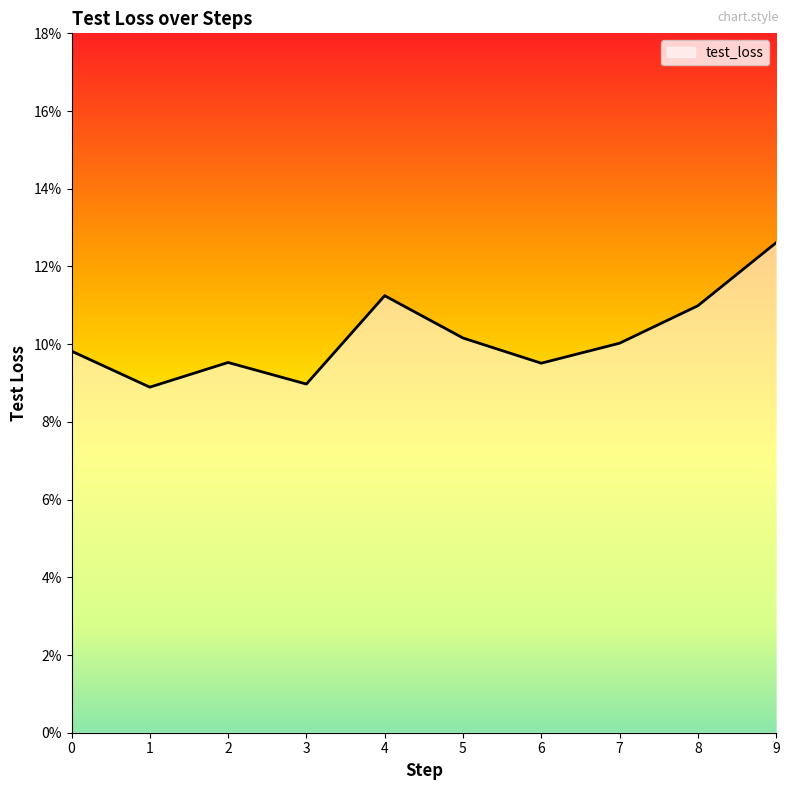

Reading right to left, list all the values displayed in this chart.

0.1	0.1	0.1	0.1	0.1	0.1	0.1	0.1	0.1	0.1